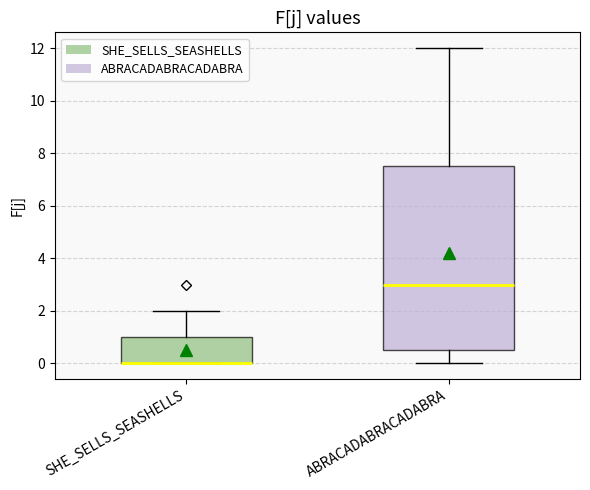

Comparing the boxes themselves (not the whiskers), which one is the tallest?

ABRACADABRACADABRA